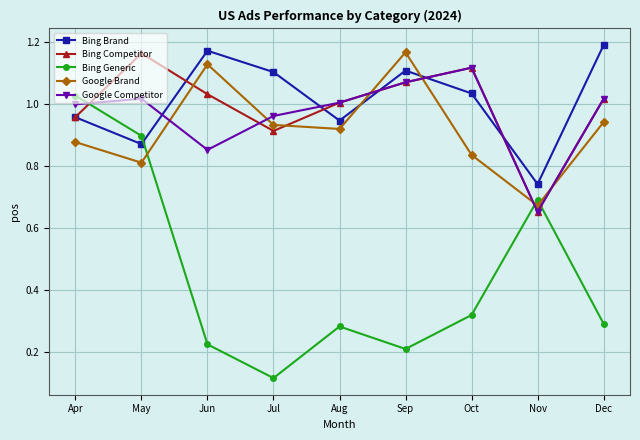

At which label does Google Competitor reach its minimum?

Nov